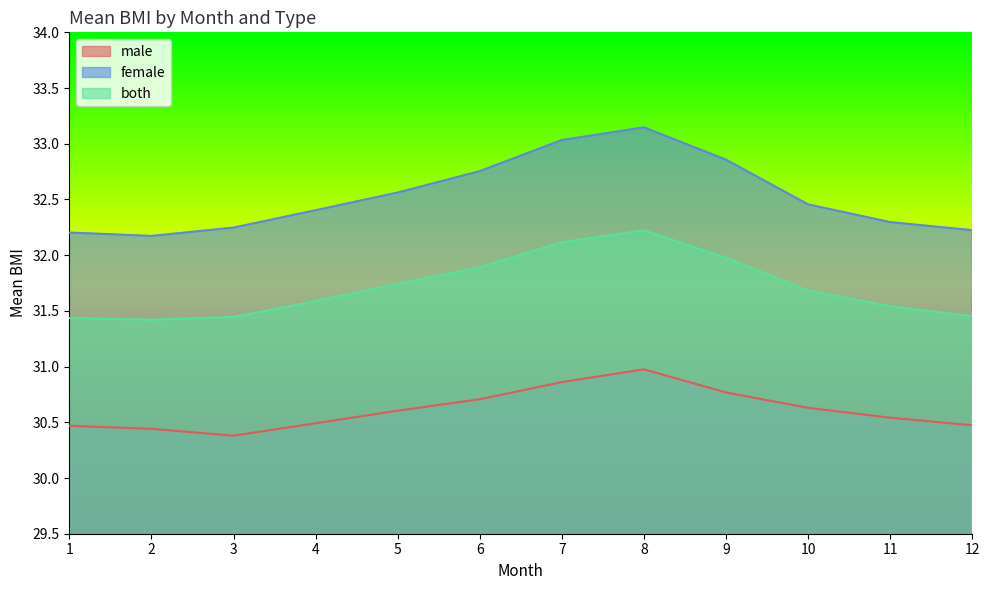

How many data points does each series have?

12